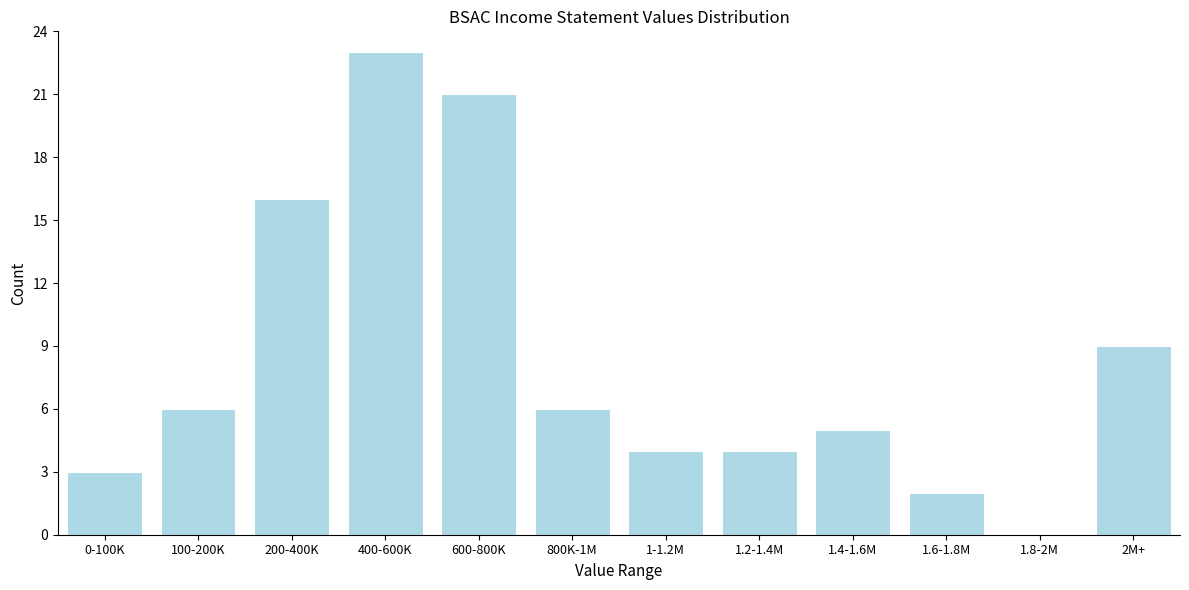

Reading left to right, extract all data points from this chart.

0-100K=3	100-200K=6	200-400K=16	400-600K=23	600-800K=21	800K-1M=6	1-1.2M=4	1.2-1.4M=4	1.4-1.6M=5	1.6-1.8M=2	1.8-2M=0	2M+=9